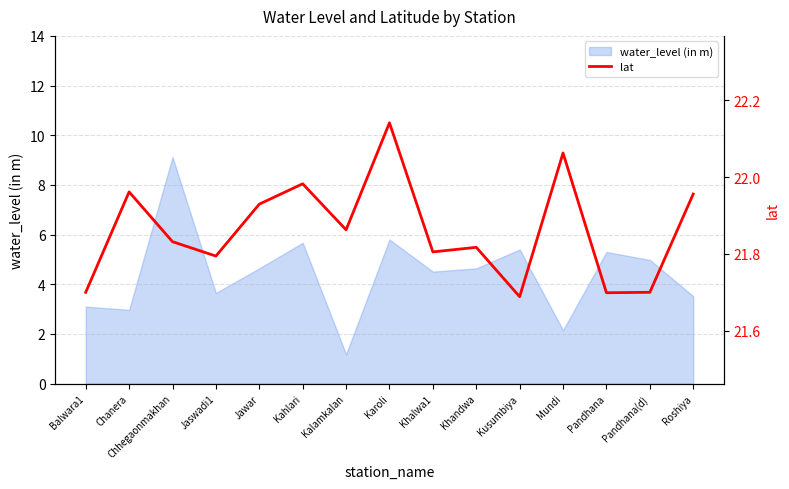

At which label does water_level (in m) first exceed 4?

Chhegaonmakhan